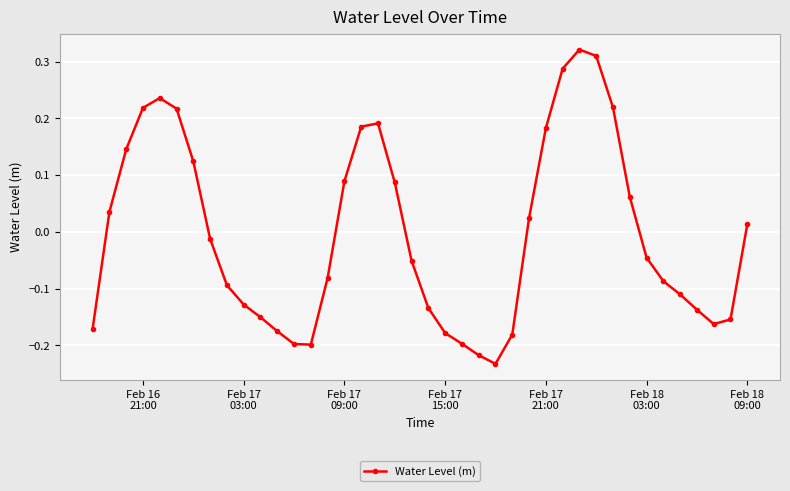

What is the difference between the second highest and second lowest values?

0.5